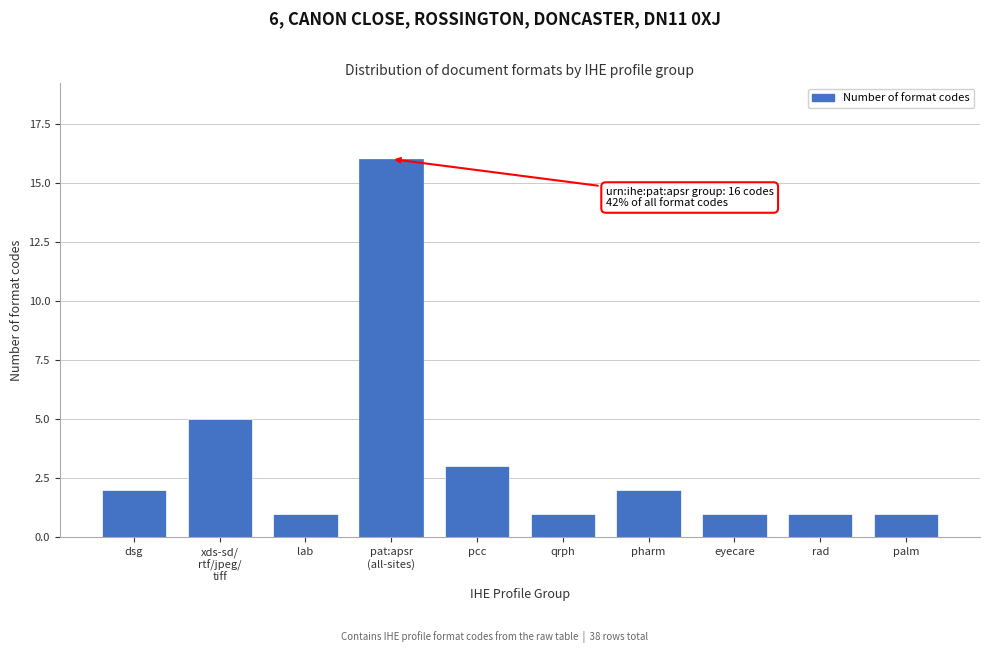

Reading right to left, transcribe all the data shown in this chart.

1	1	1	2	1	3	16	1	5	2